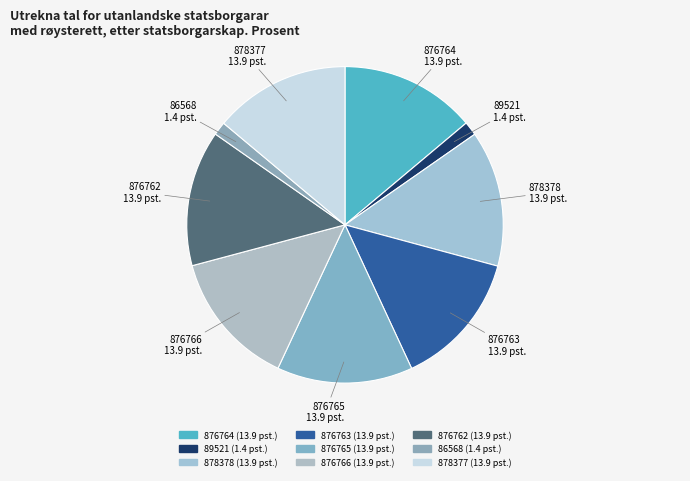

What is the ratio of the value at 878378 to the value at 876765?

1.0